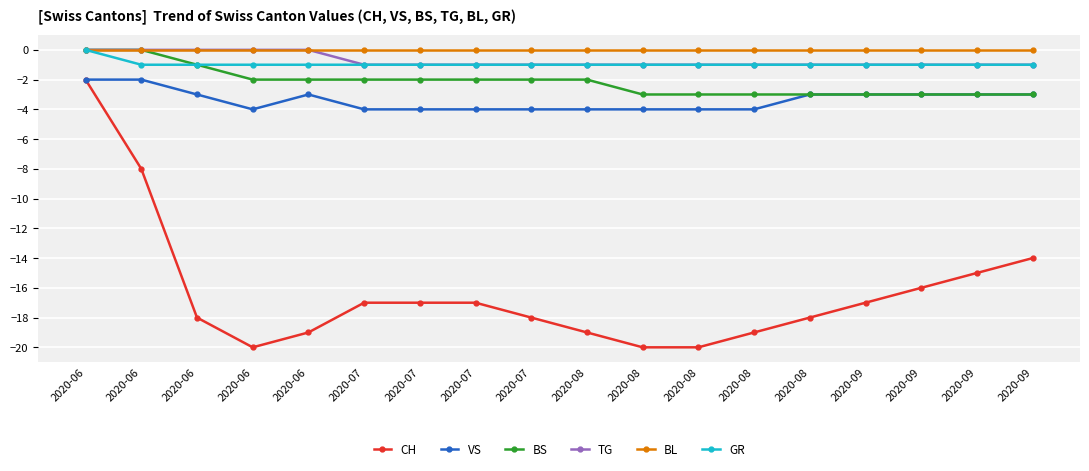

How many series are shown in this chart?

6